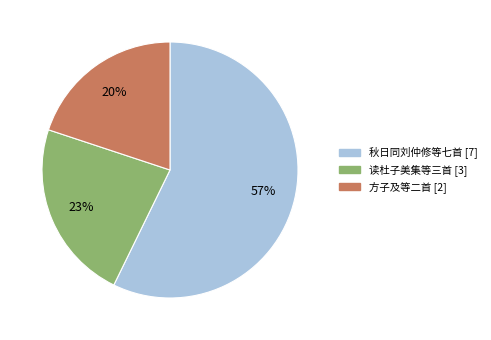

Is there a majority slice in this chart?

Yes